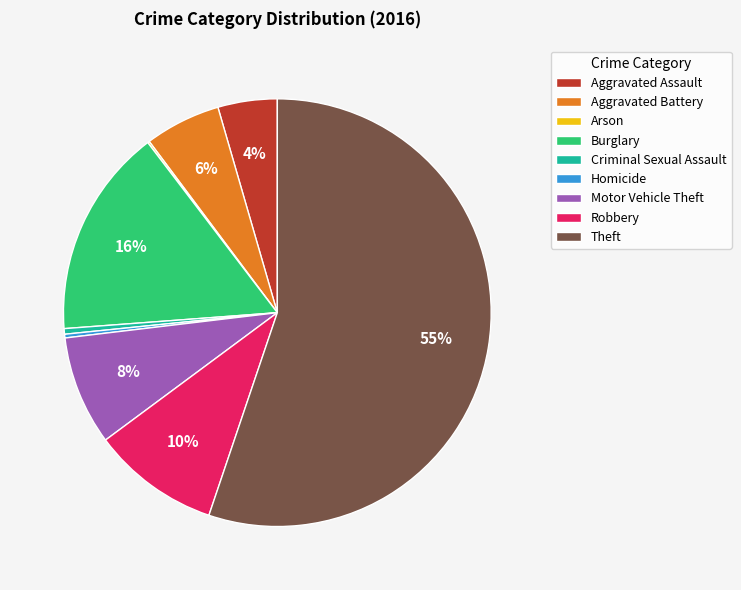

What is the ratio of the value at Robbery to the value at Homicide?

34.5